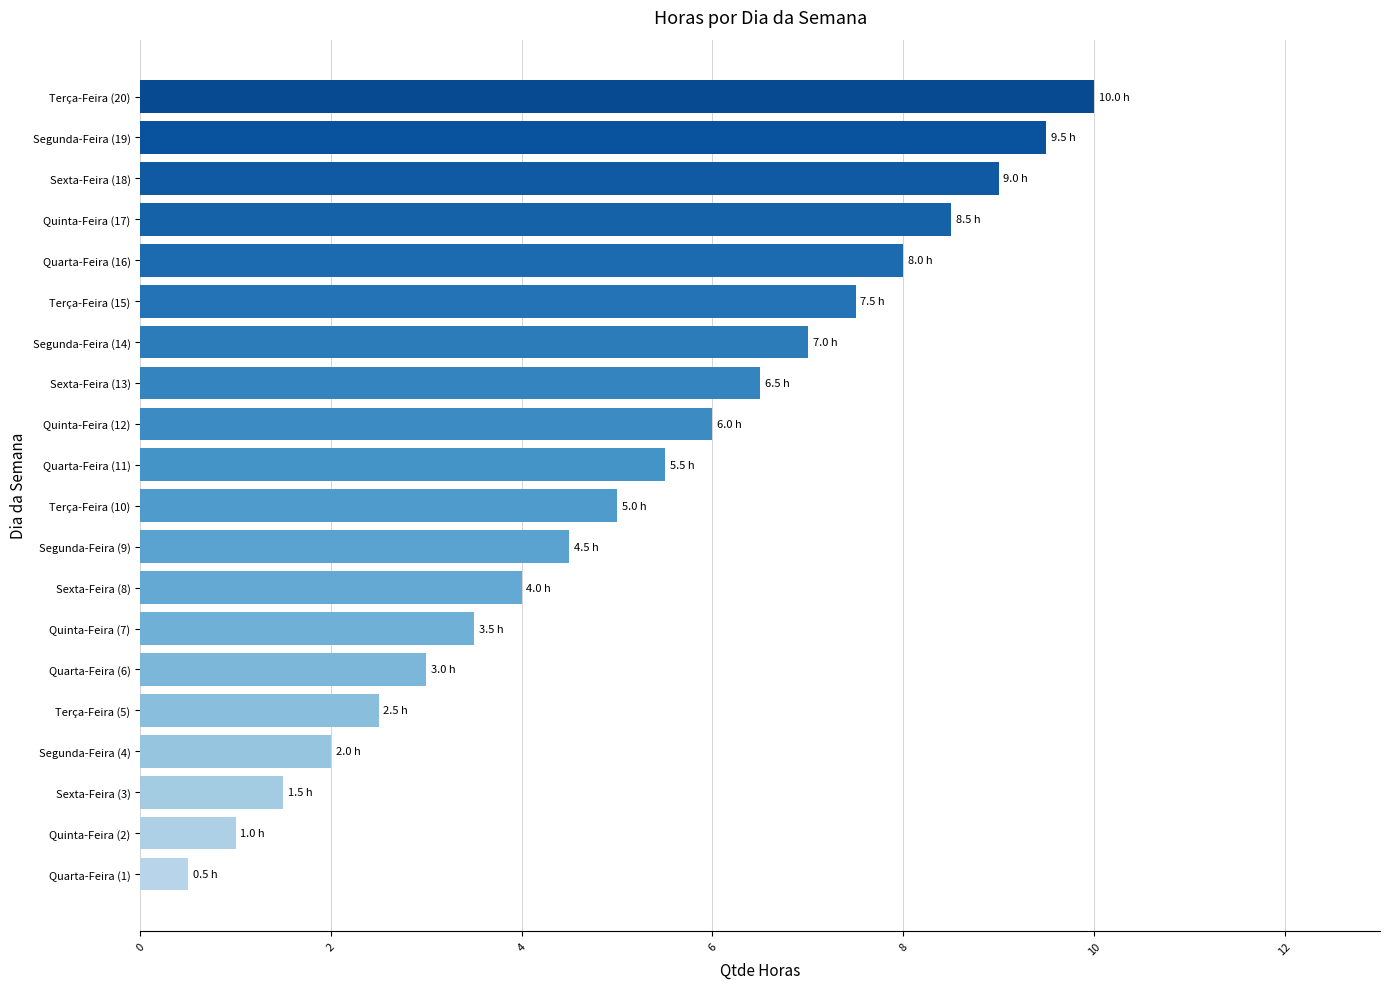

What is the change in value from Segunda-Feira (9) to Terça-Feira (15)?

+3.0